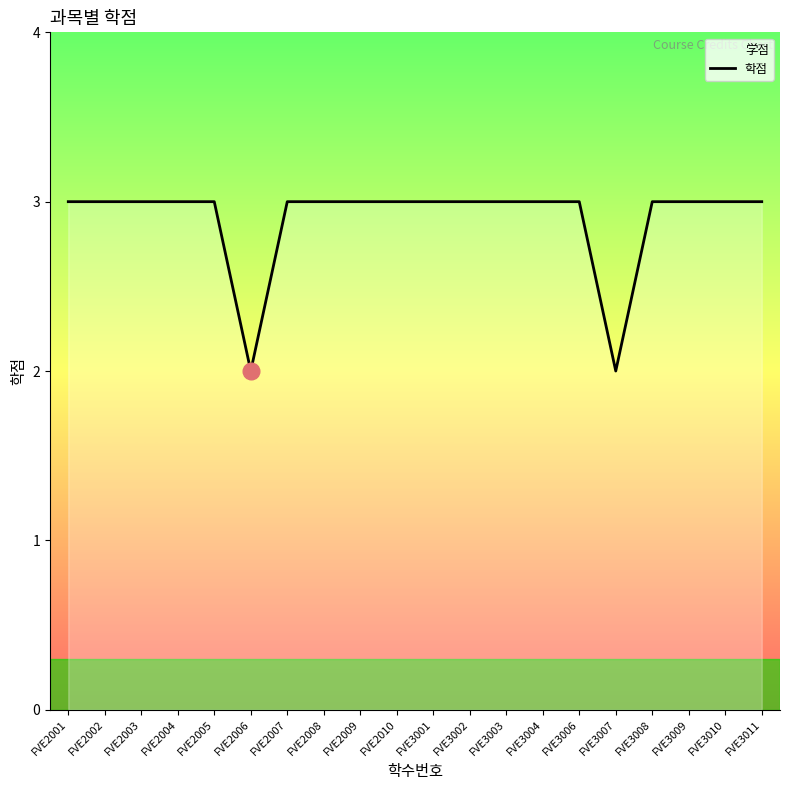

Rank the categories by value from lowest to highest.

FVE2006, FVE3007, FVE2001, FVE2002, FVE2003, FVE2004, FVE2005, FVE2007, FVE2008, FVE2009, FVE2010, FVE3001, FVE3002, FVE3003, FVE3004, FVE3006, FVE3008, FVE3009, FVE3010, FVE3011